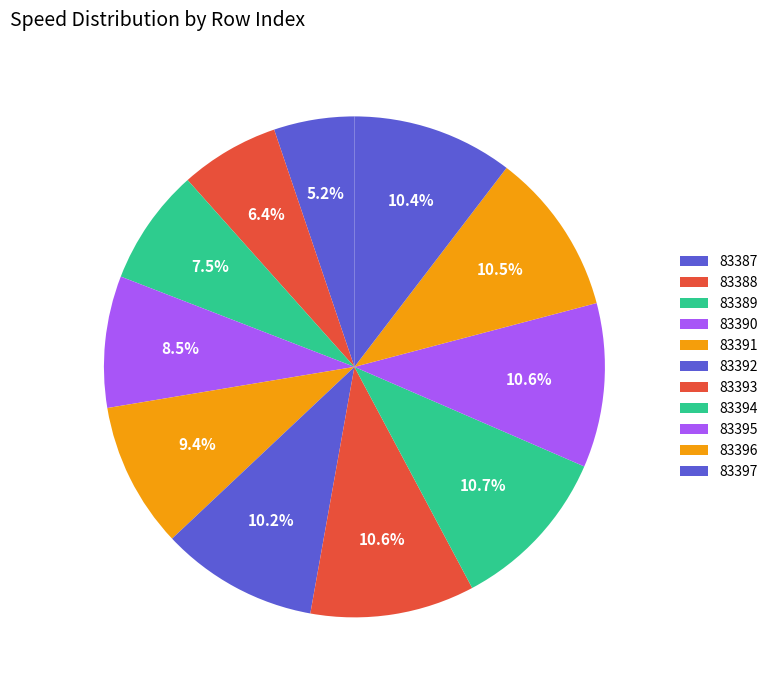

What percentage is NOT represented by 83389?

92.5%